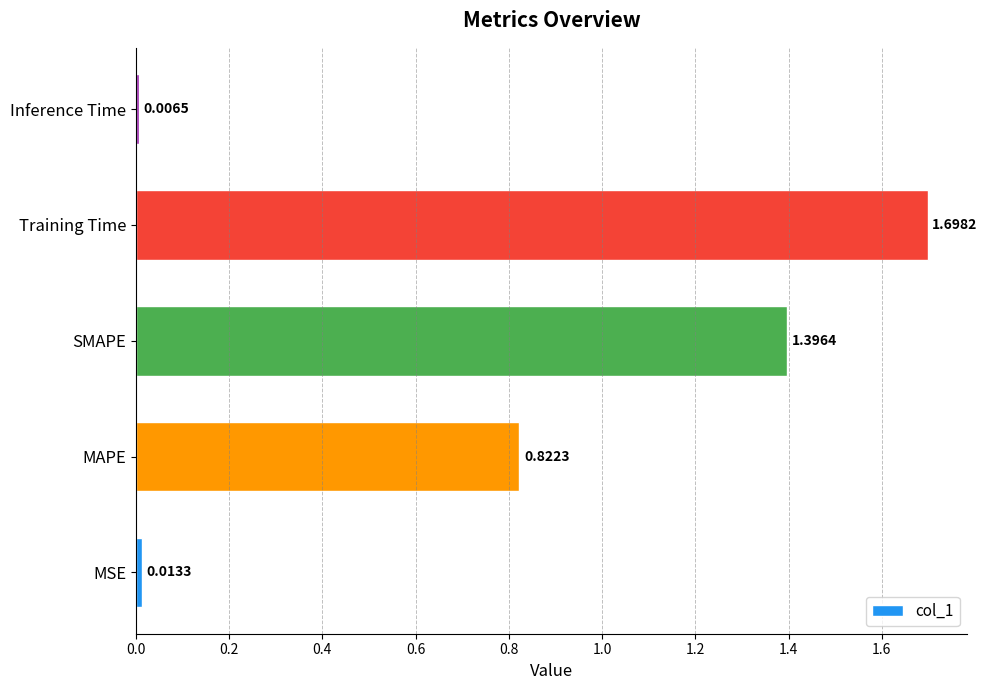

What is the difference between the second highest and second lowest values?

1.4